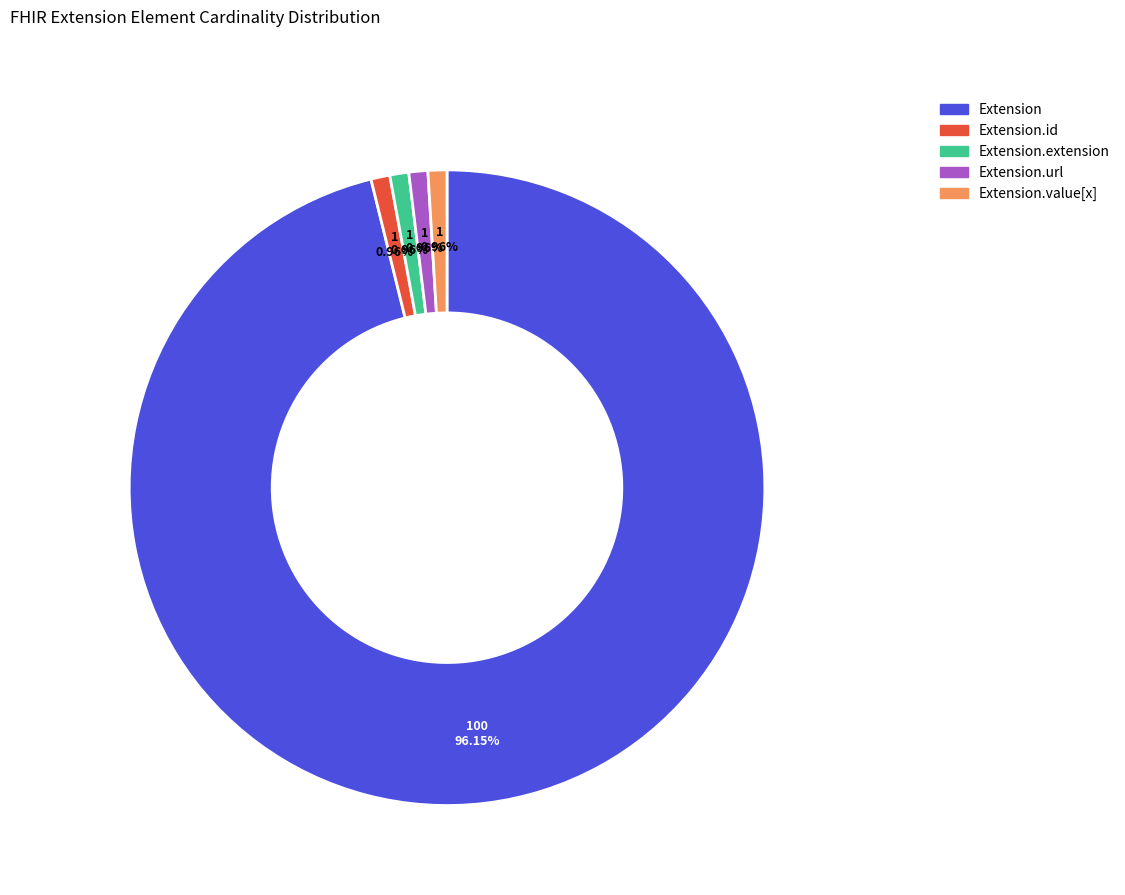

How much of the chart is everything except Extension.value[x]?

99.0%